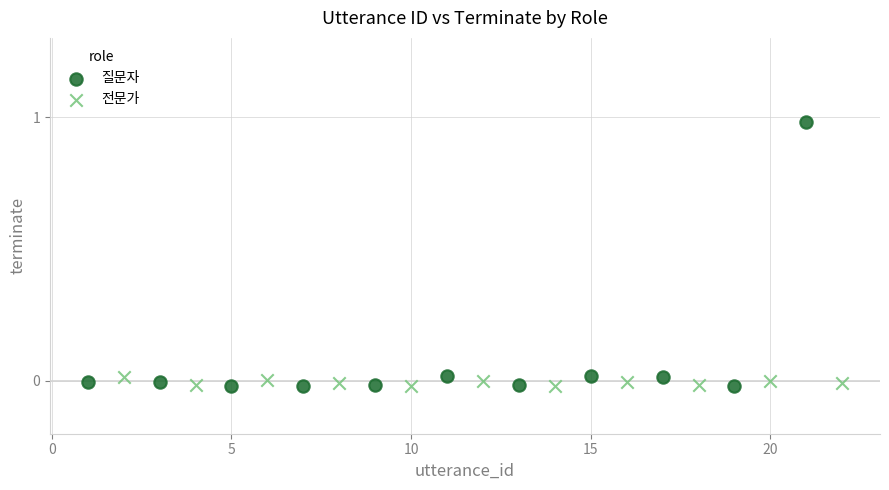

Which series contains the highest Y value?

질문자